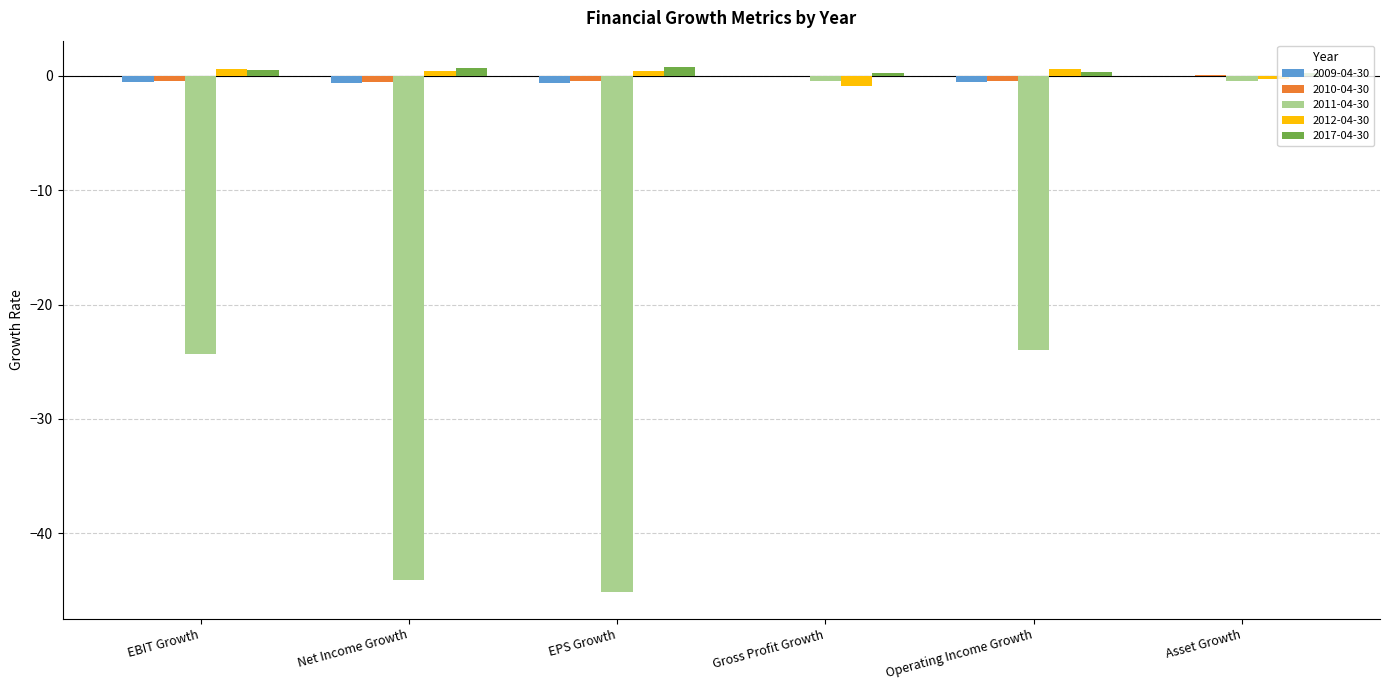

The 2012-04-30 series shows -0.9 at Gross Profit Growth. True or false?

True